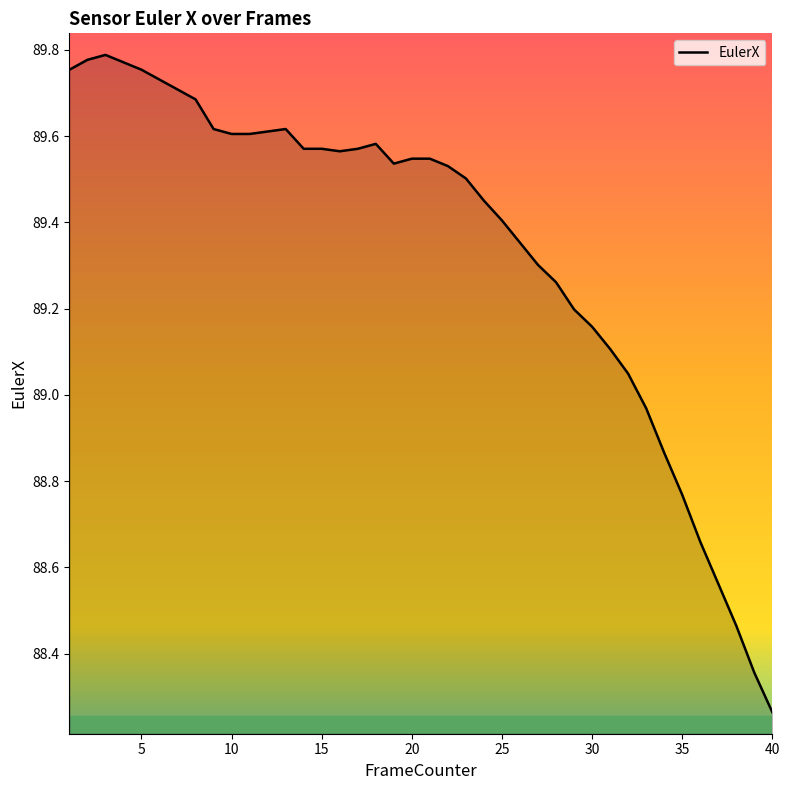

What is the sum of all values?

3573.7